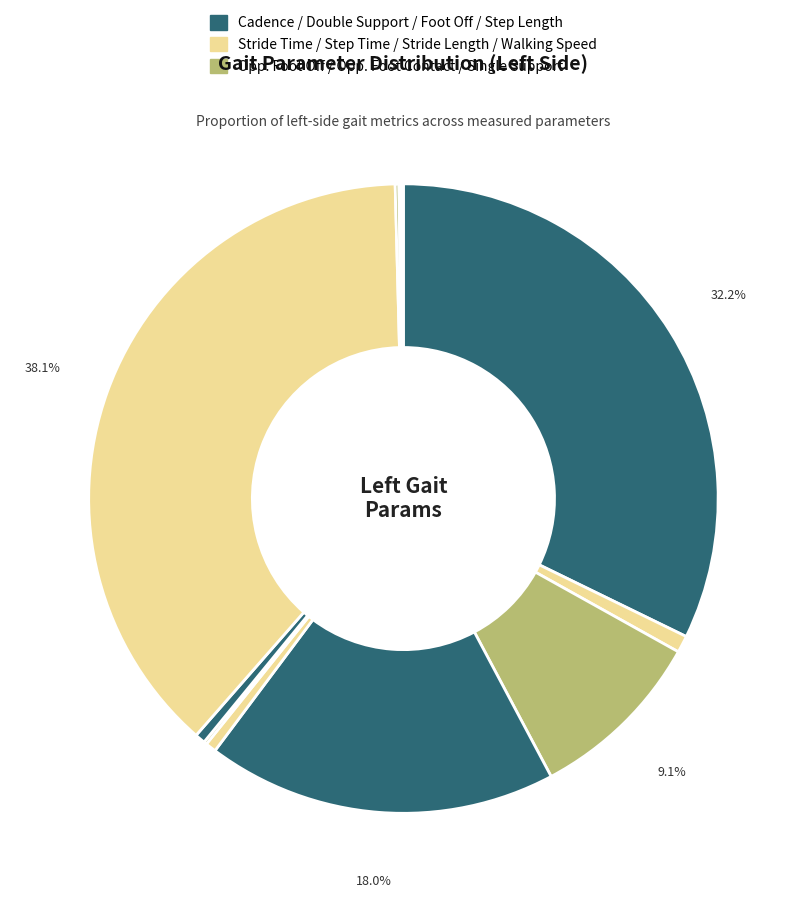

What is the largest slice in the pie chart?

Foot Off